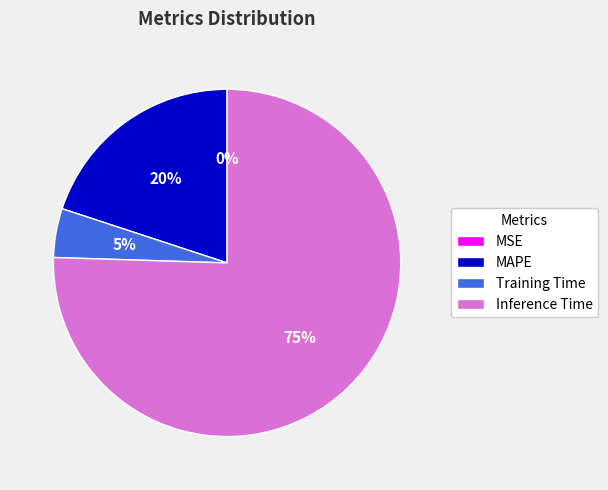

To the nearest percent, what is the difference between the largest and smallest slice percentages?

75%